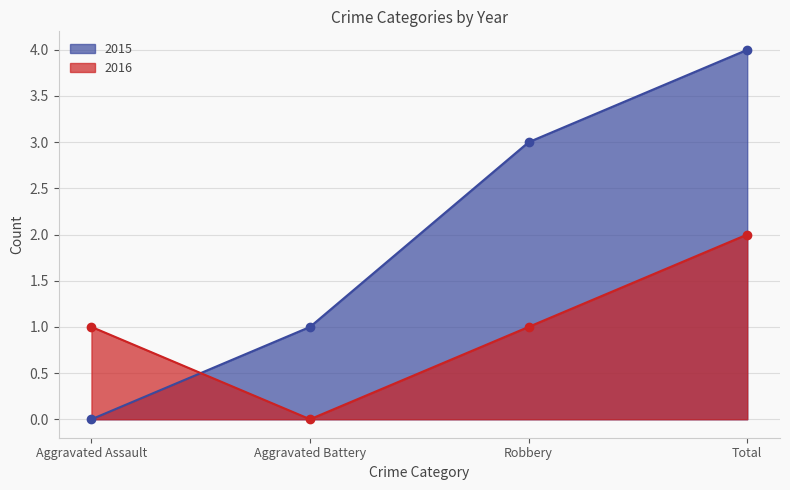

True or false: 2016 has a value of 0 at Aggravated Assault.

False